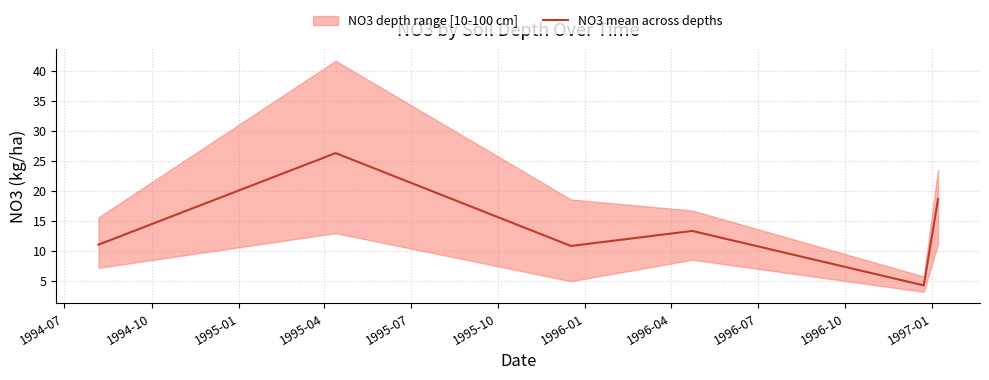

The chart shows a value of 6.6 at 1995-07. True or false?

False